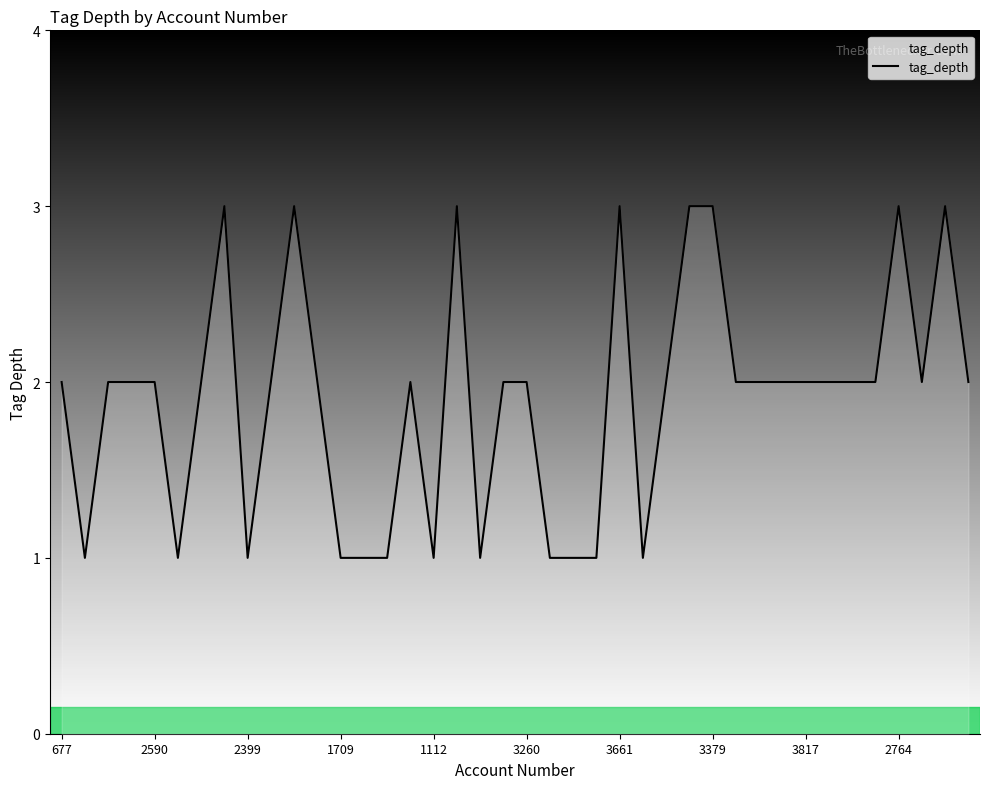

Does the chart have visible grid lines?

No